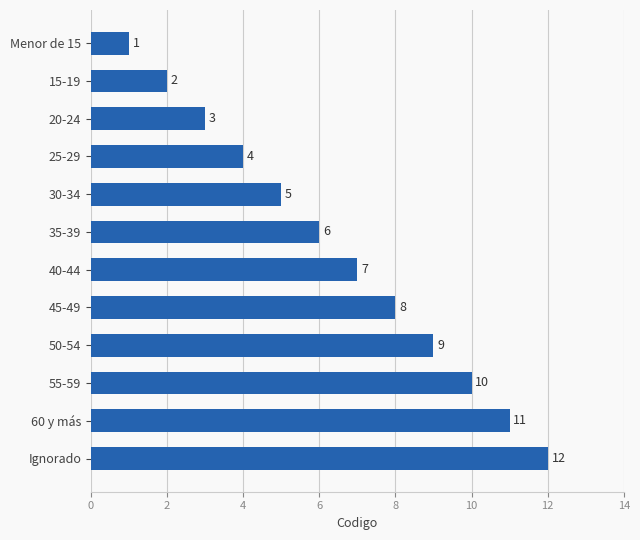

The value at 15-19 is 2. True or false?

True